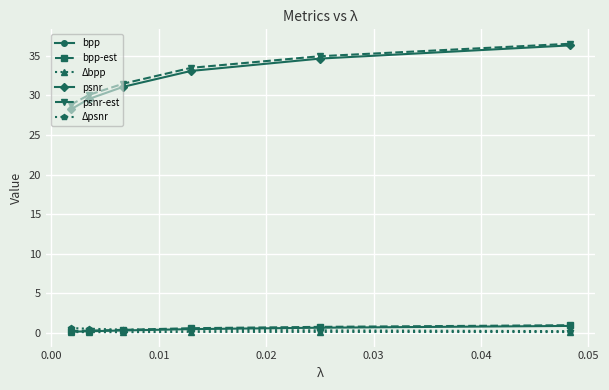

What is the greatest value displayed?

36.5